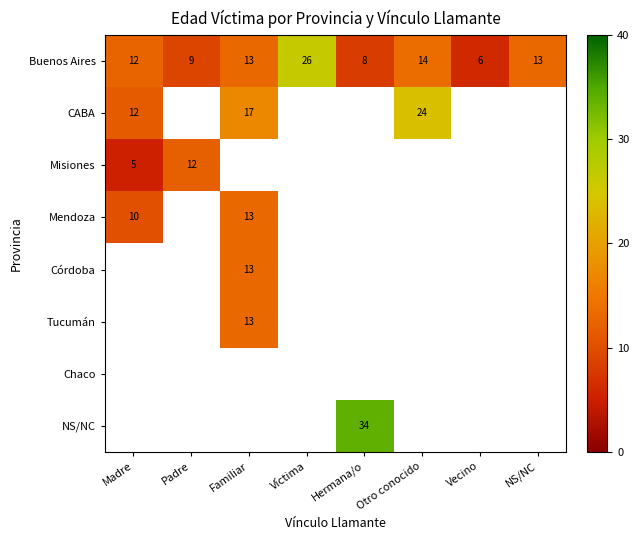

Is it true that Buenos Aires equals 18.0 at Madre?

False